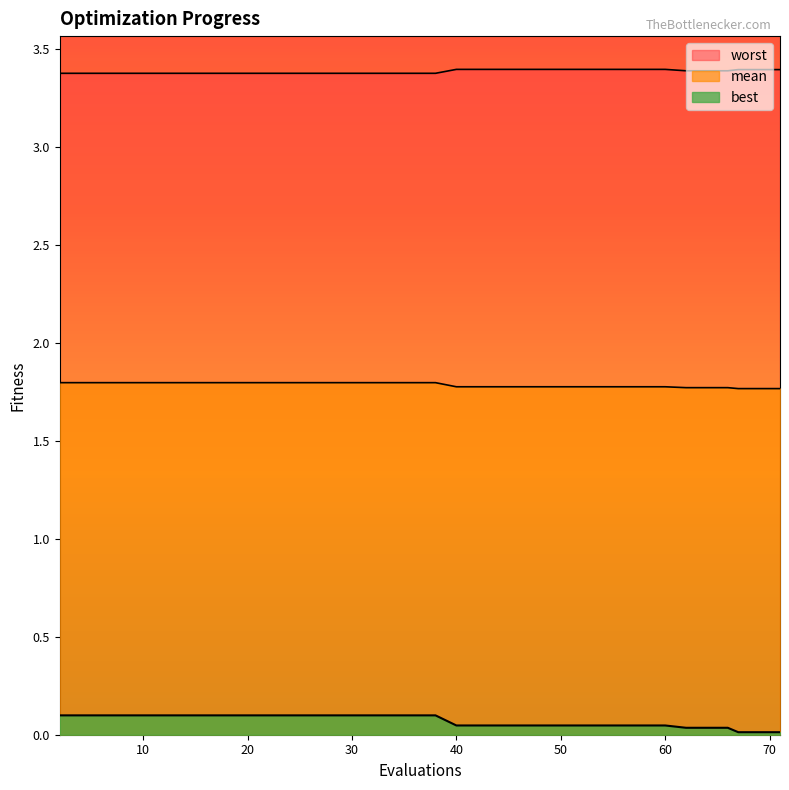

The value of best at 34 is 0.1. True or false?

False